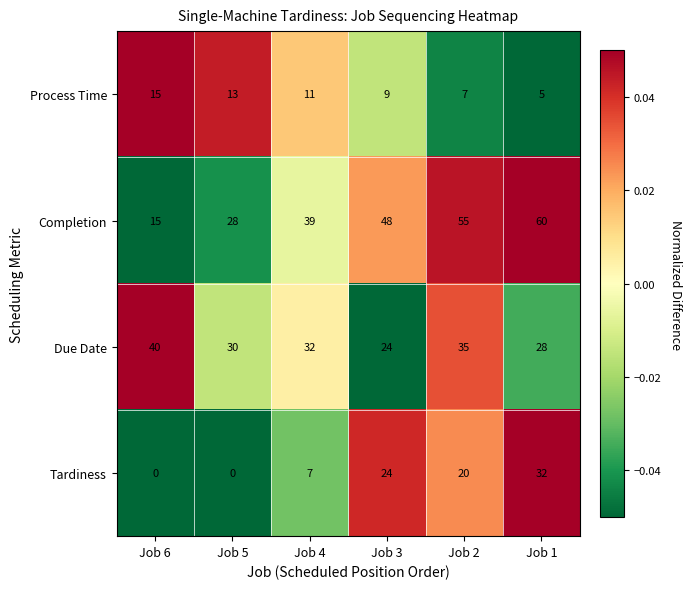

The Due Date series shows 28 at Job 1. True or false?

True